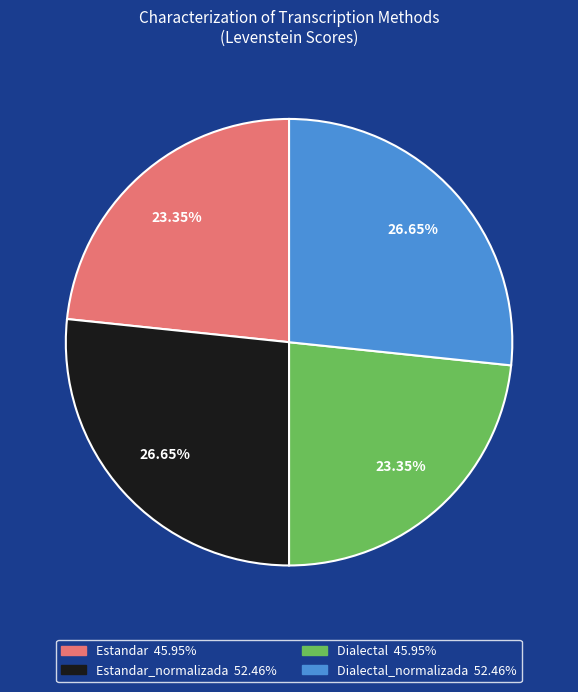

Is there any slice that represents more than half of the pie?

No